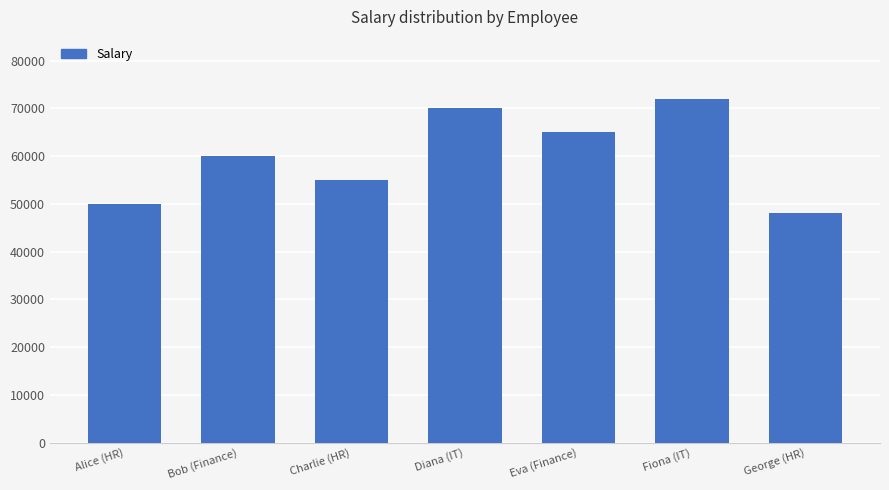

What is the label of the 4th bar from the right?

Diana (IT)